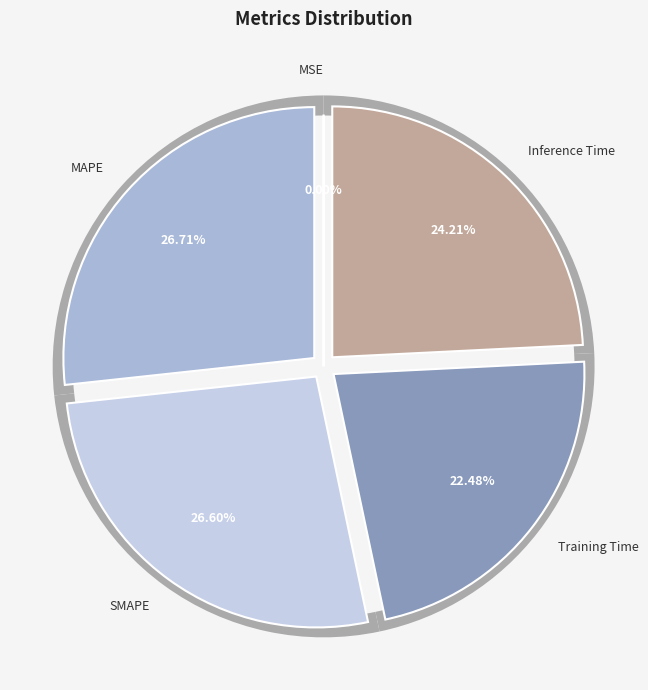

What percentage is the Training Time slice, to the nearest percent?

22%